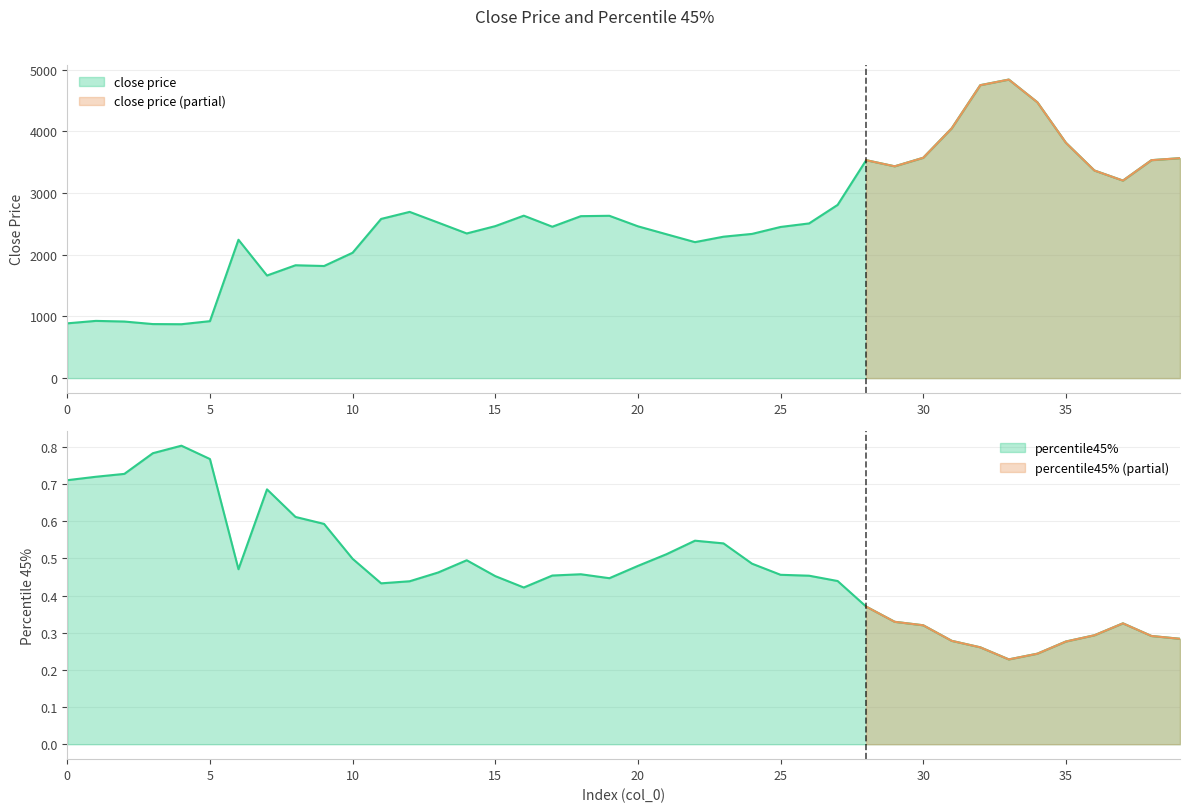

Which series has the largest range (max minus min)?

close price